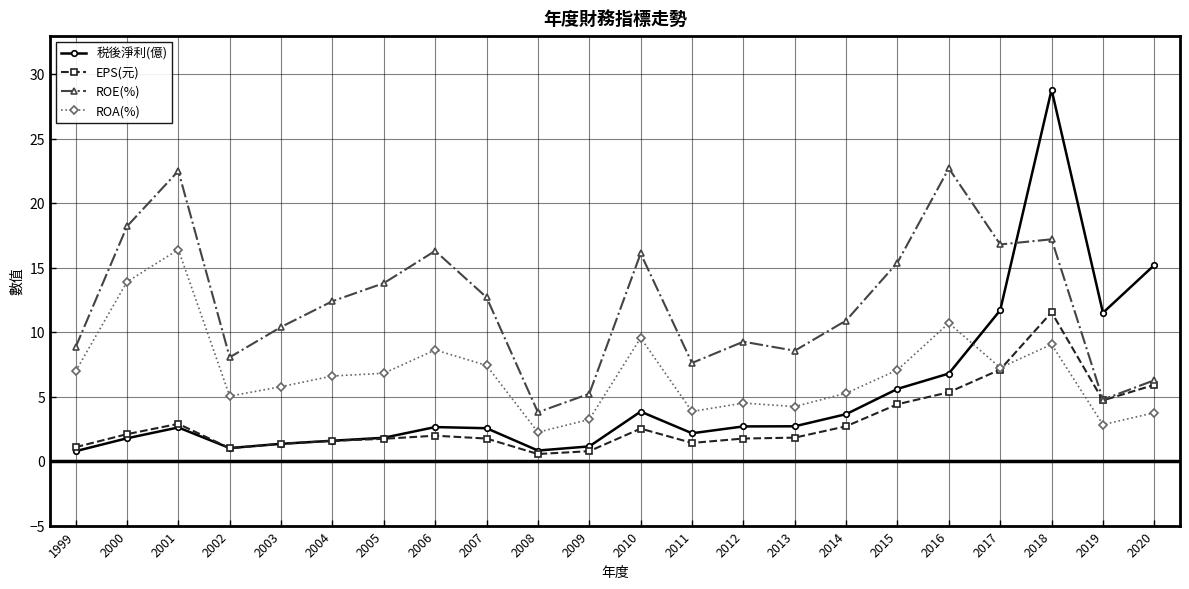

Which series ends up on top after the final intersection of ROE(%) and 税後淨利(億)?

税後淨利(億)